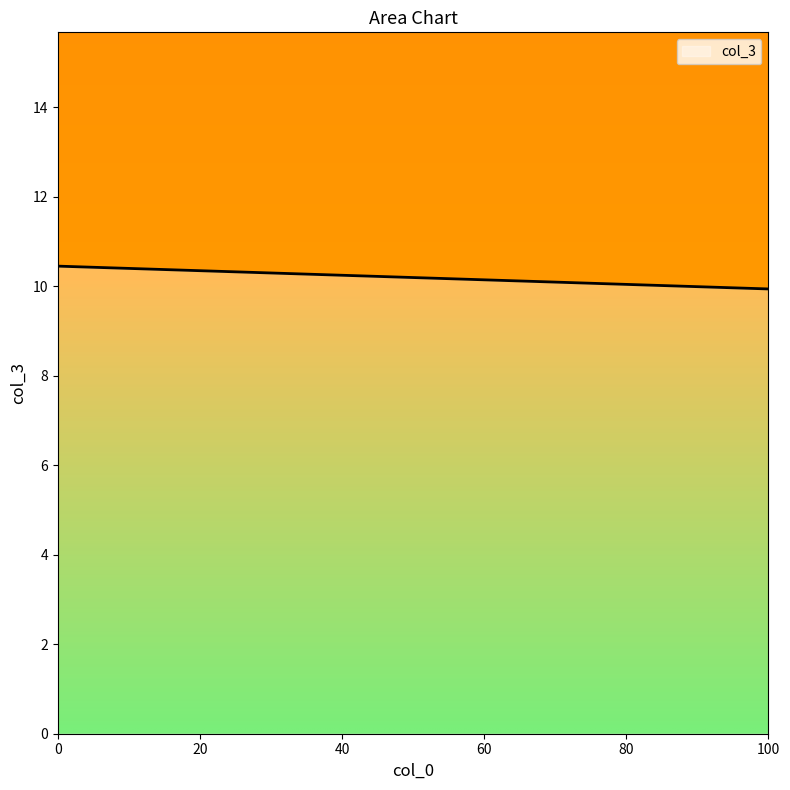

What is the smallest value displayed?

9.9